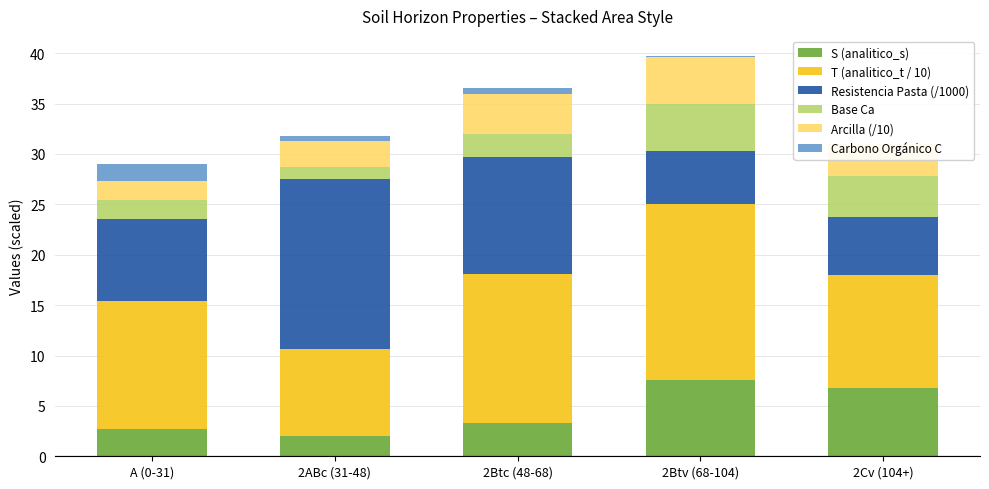

How many bars are there in total?

30